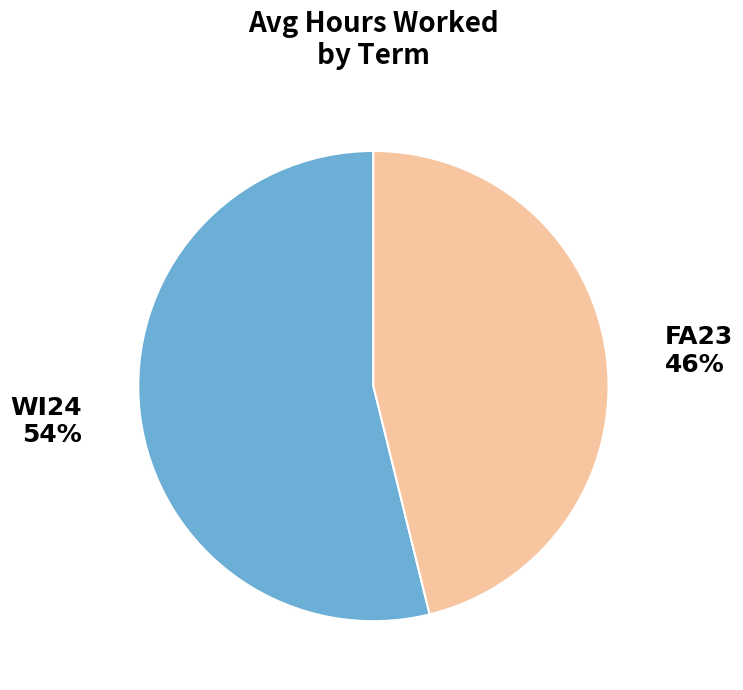

Approximately how many times larger is the value at WI24 compared to FA23?

1.2